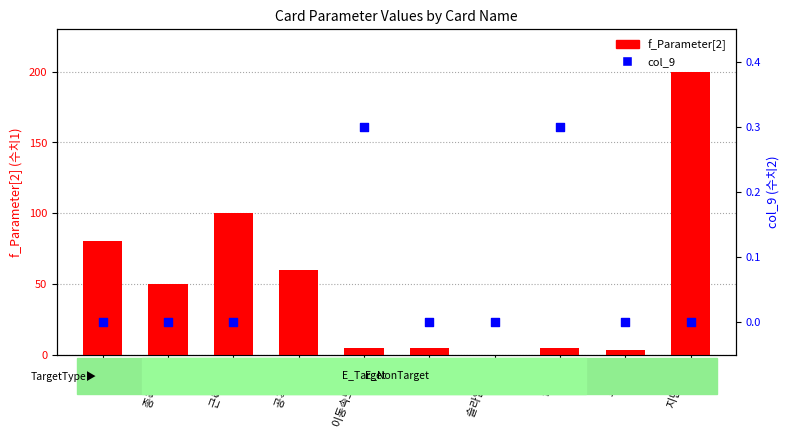

What is the total value across all series at 근력 강화?

100.0